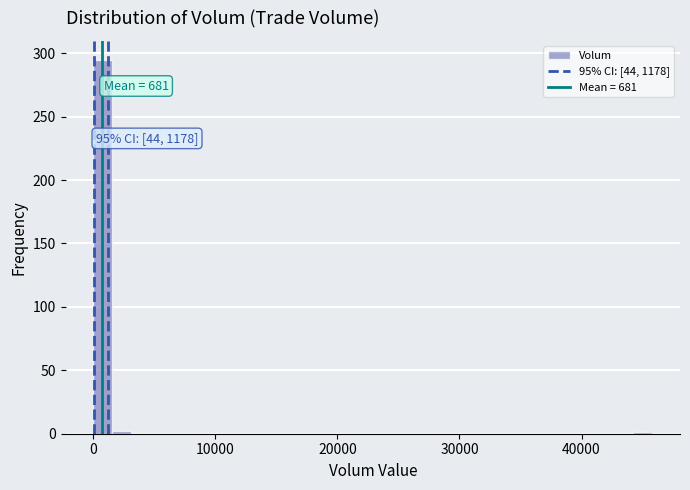

Around what value on the x-axis is the tallest bar? Give the approximate position of its centre, as read against the axis.

1000